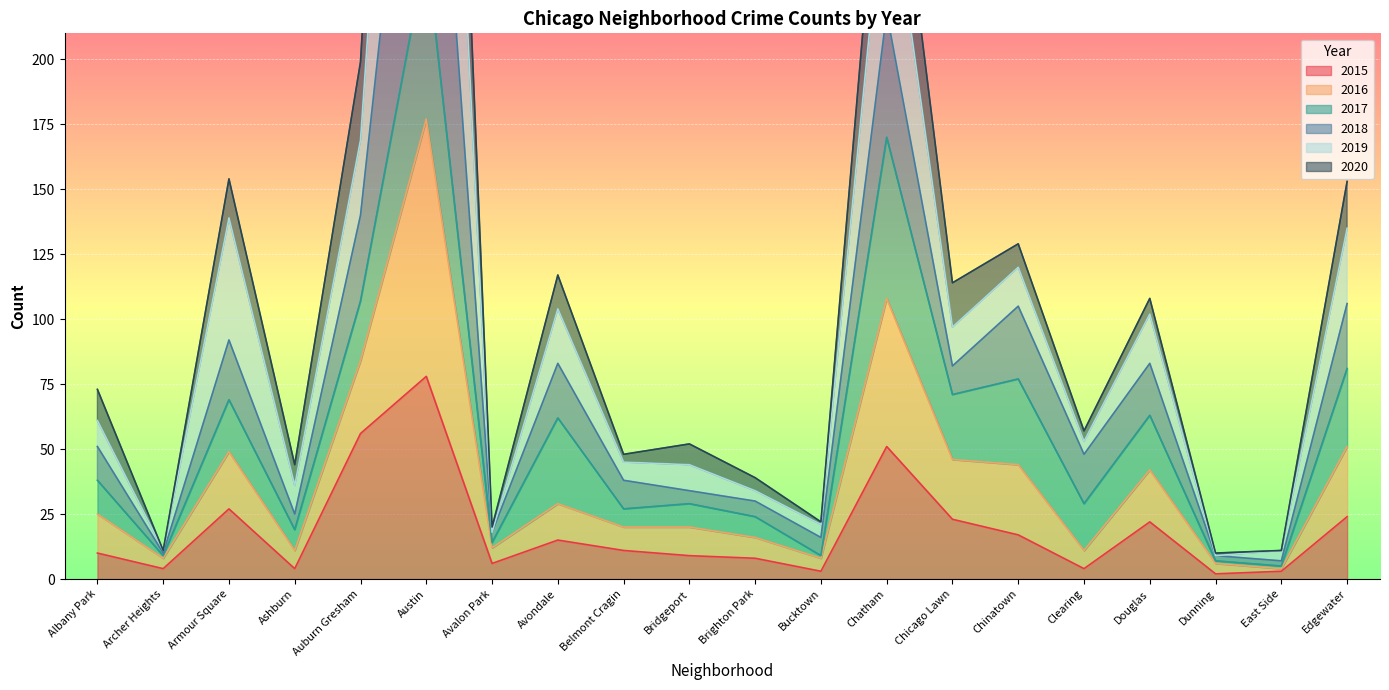

What is the average value of the 2018 series?

116